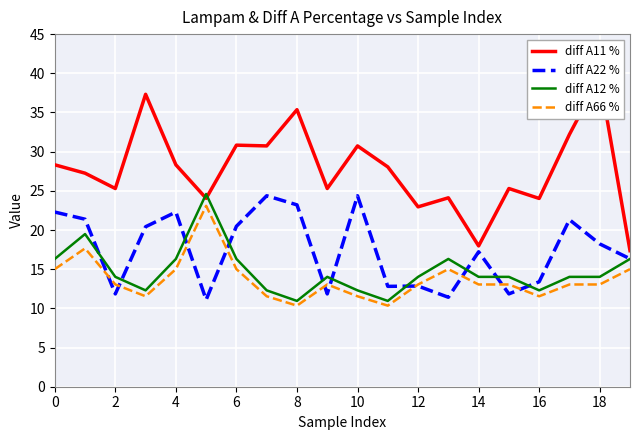

What is the sum of the diff A11 % values at 2 and 18?

64.8